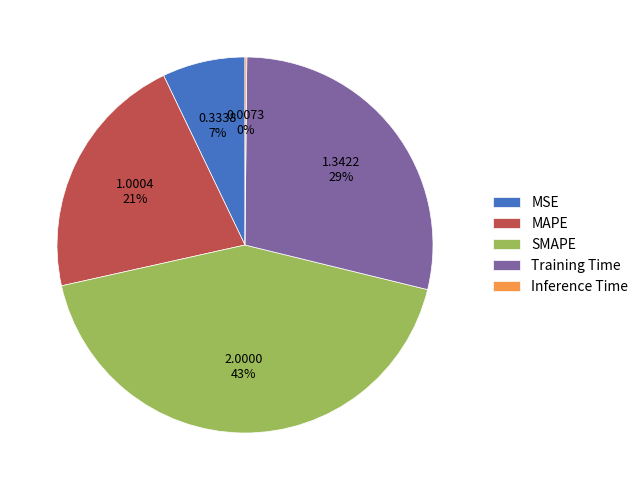

What percentage is the SMAPE slice, to the nearest percent?

43%